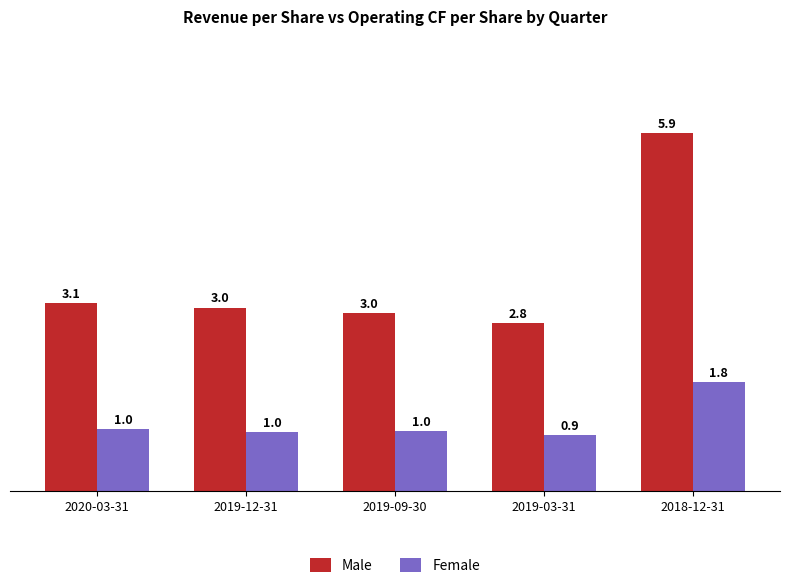

What position from the left is 2020-03-31?

1